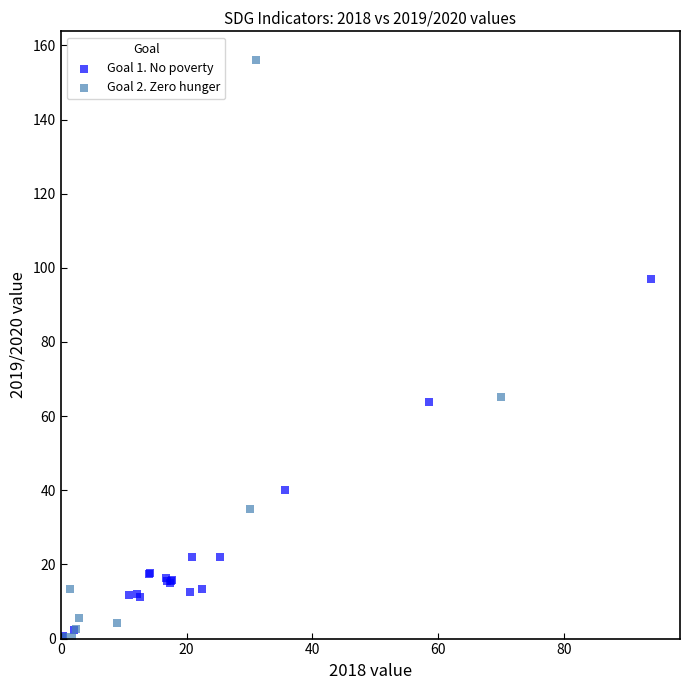

Which series contains the highest Y value?

Goal 2. Zero hunger